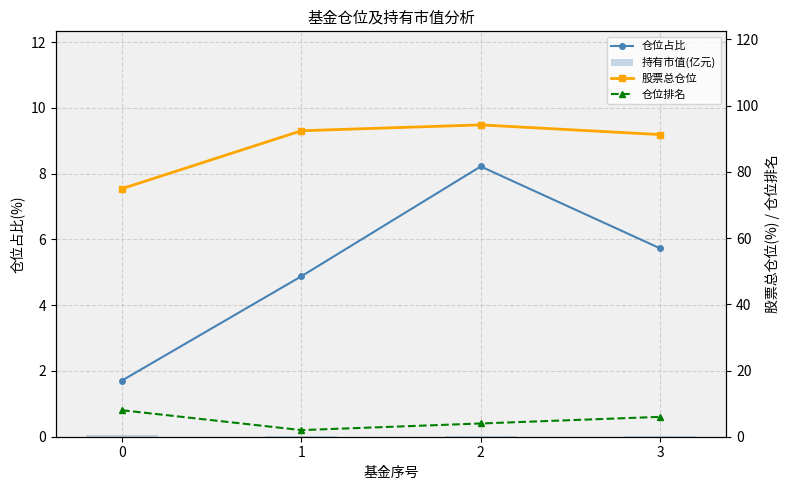

True or false: 仓位占比 has more than 0 points higher than both neighbors.

True